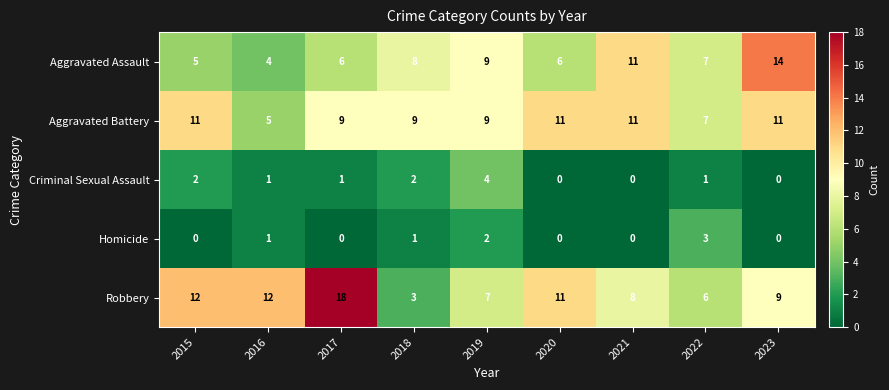

Rank the series by their maximum value, from highest to lowest.

Robbery, Aggravated Assault, Aggravated Battery, Criminal Sexual Assault, Homicide